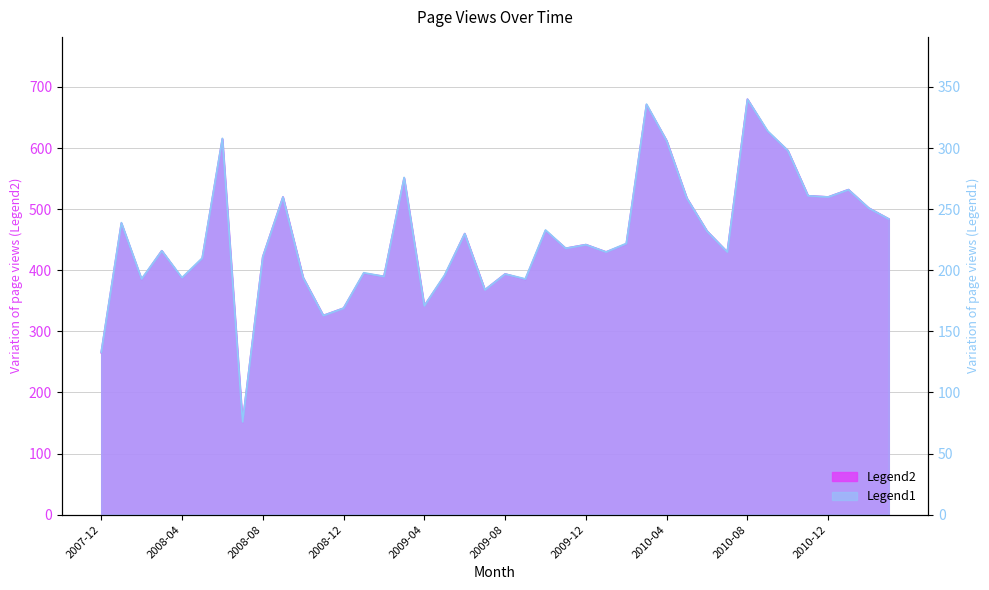

Is the value of page_views at 2008-06 greater than the value of page_views_scaled at 2008-06?

Yes